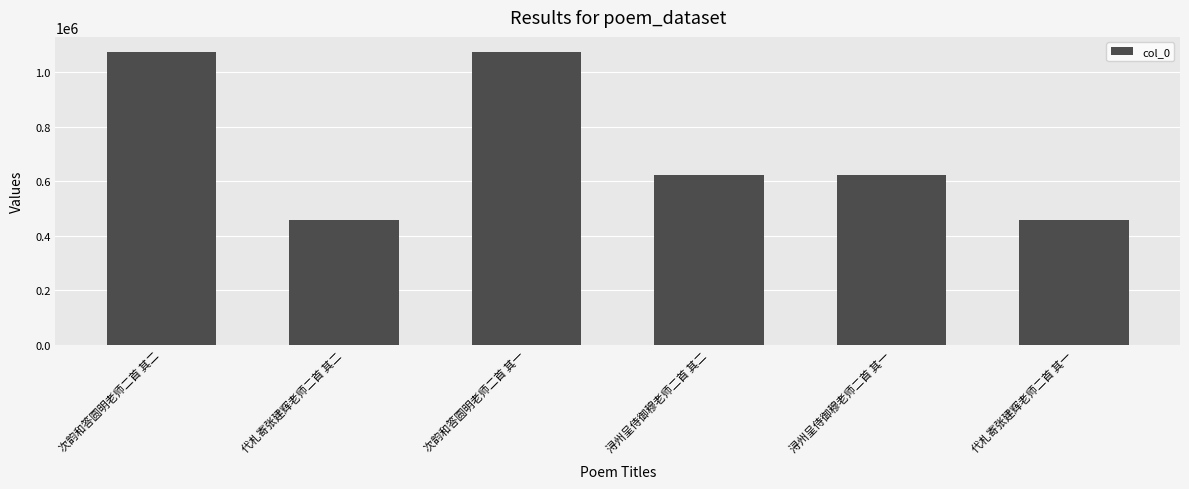

The value at 次韵和答圆明老师二首 其一 is 628734. True or false?

False